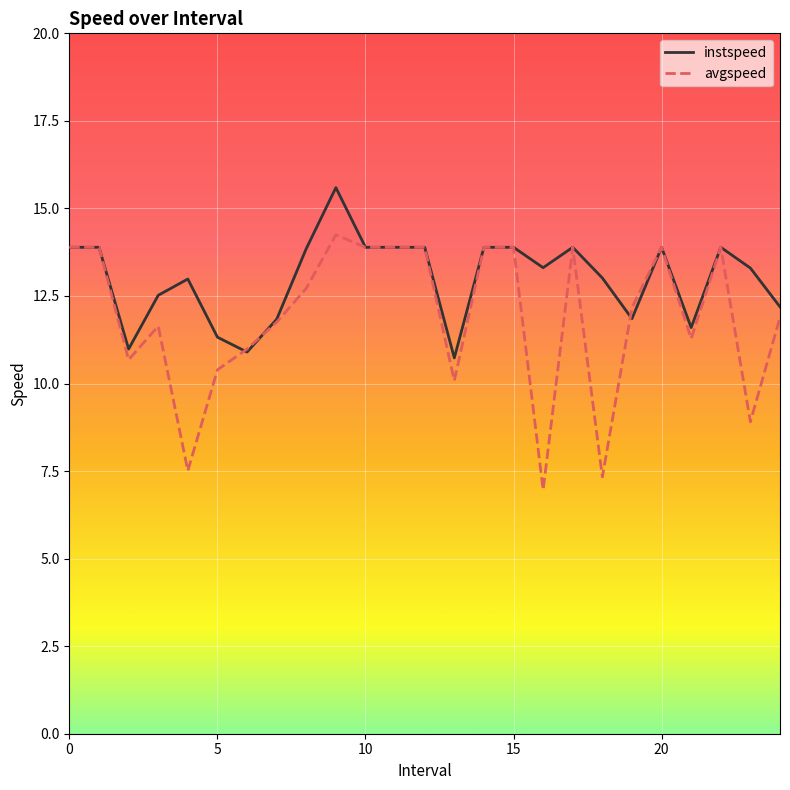

List the series in order of their peak value, lowest first.

avgspeed, instspeed